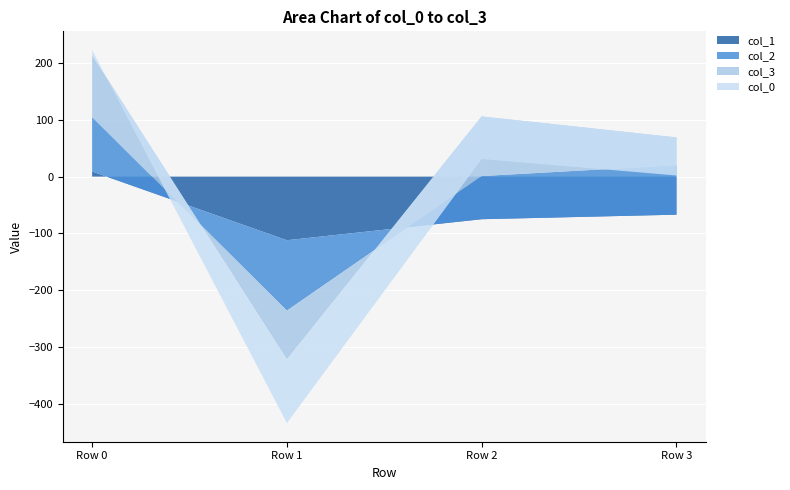

Reading left to right, transcribe all the data shown in this chart.

col_1: Row 0=9	Row 1=-112	Row 2=-75	Row 3=-67
col_2: Row 0=96	Row 1=-124	Row 2=76	Row 3=87
col_3: Row 0=109	Row 1=-86	Row 2=105	Row 3=49
col_0: Row 0=9	Row 1=-112	Row 2=-75	Row 3=-67